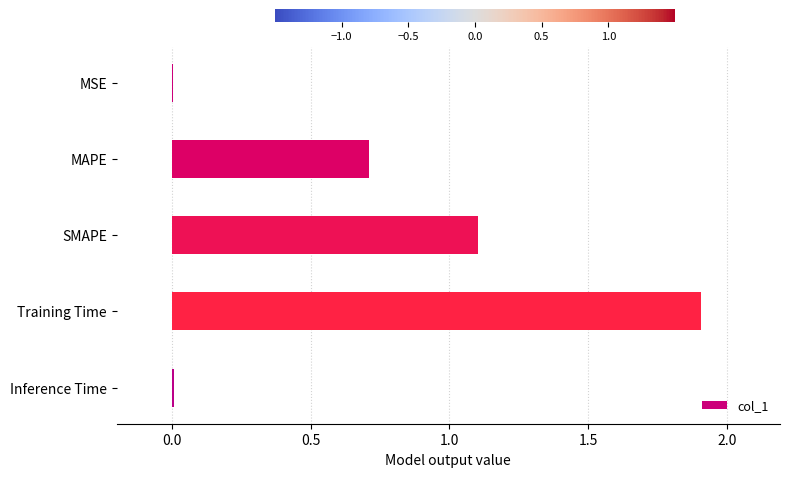

What is the change in value from MAPE to SMAPE?

+0.4